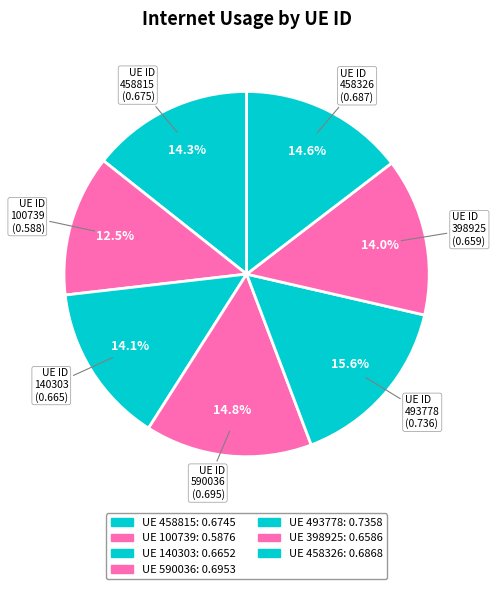

Combined, what portion of the pie is 493778 and 458815?

30.0%